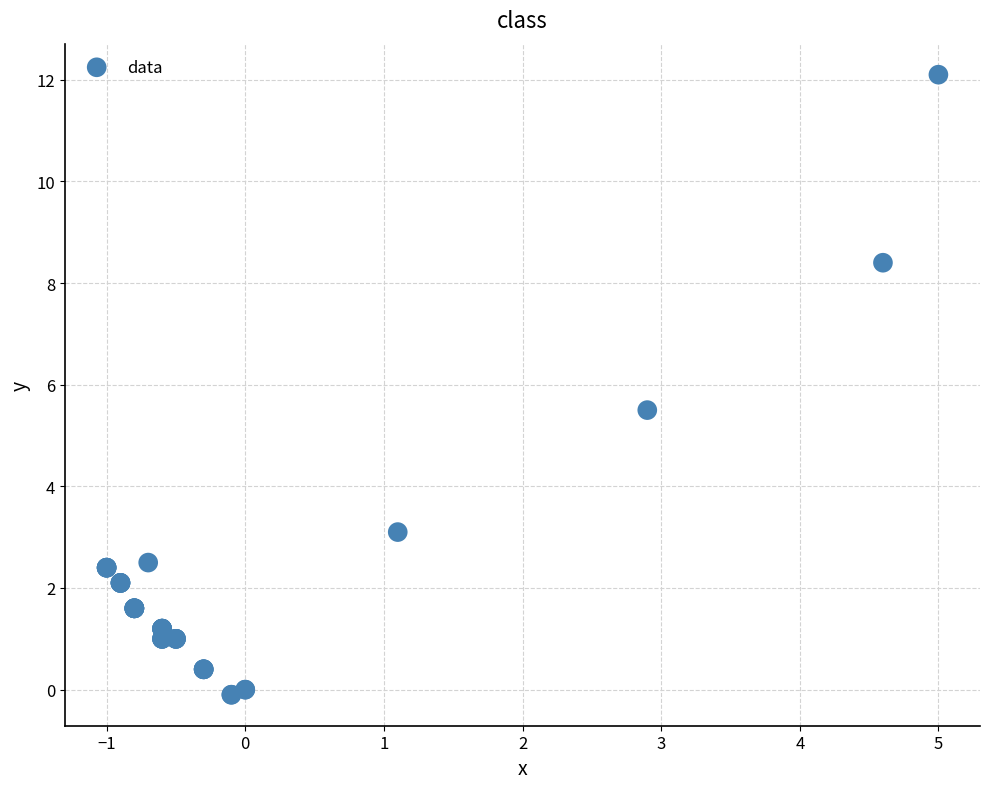

What Y value in the scatter plot is closest to 6?

5.5